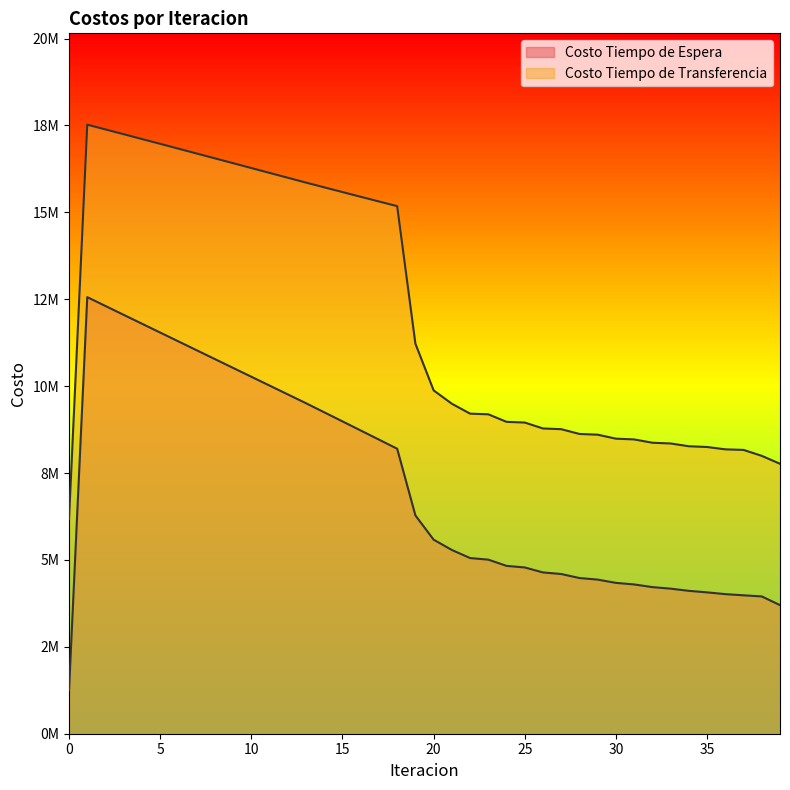

The Costo Tiempo de Transferencia series shows 14734532.7 at 30. True or false?

False